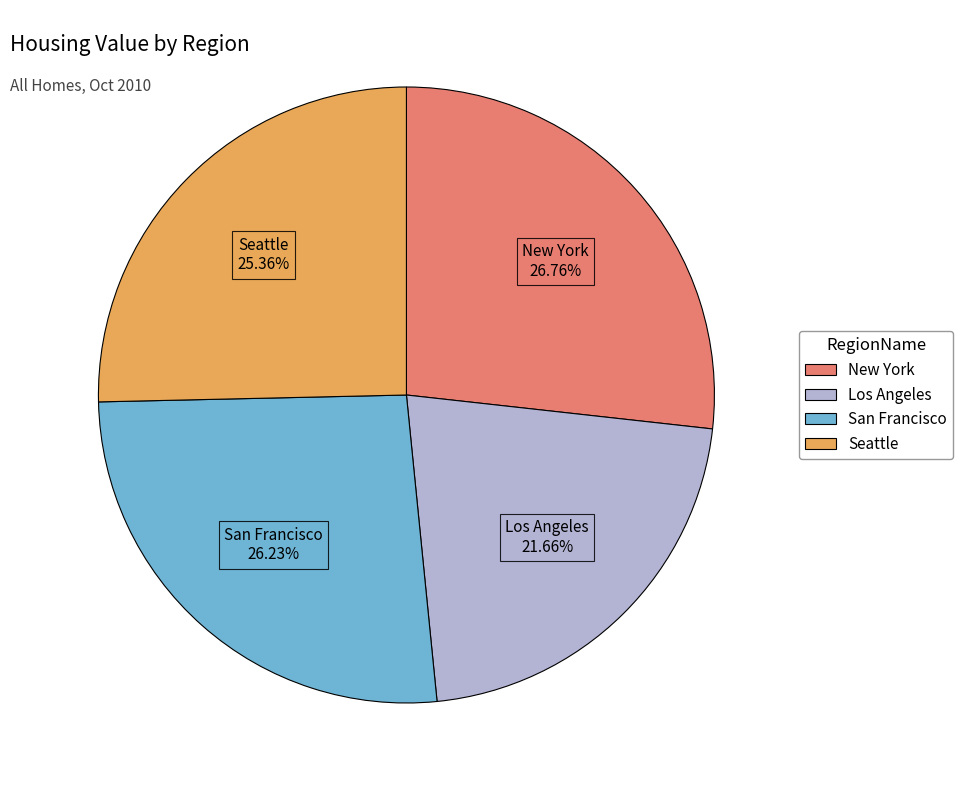

Is there any slice that represents more than half of the pie?

No